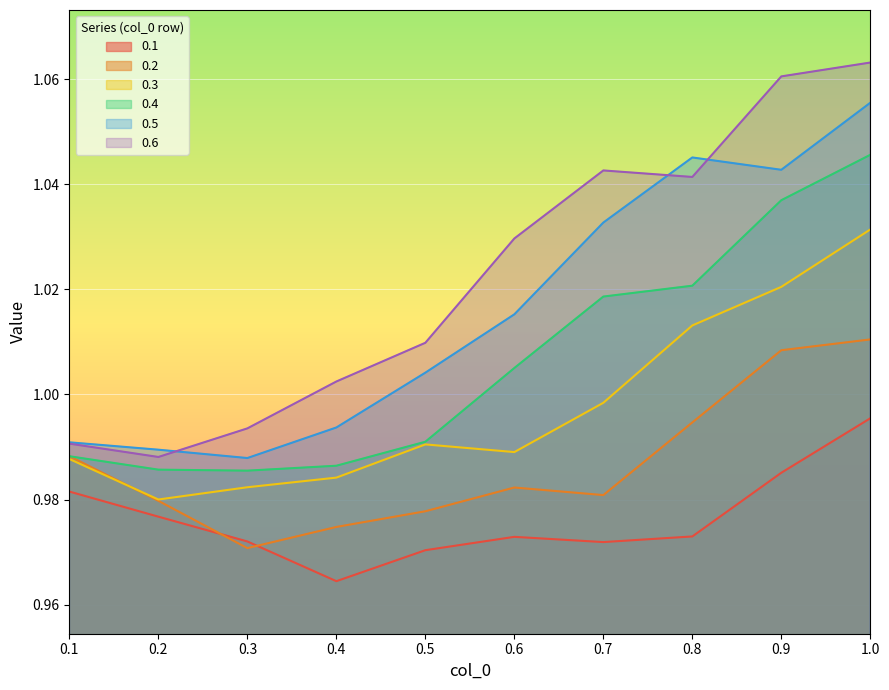

Which label corresponds to the largest value in the chart?

1.0